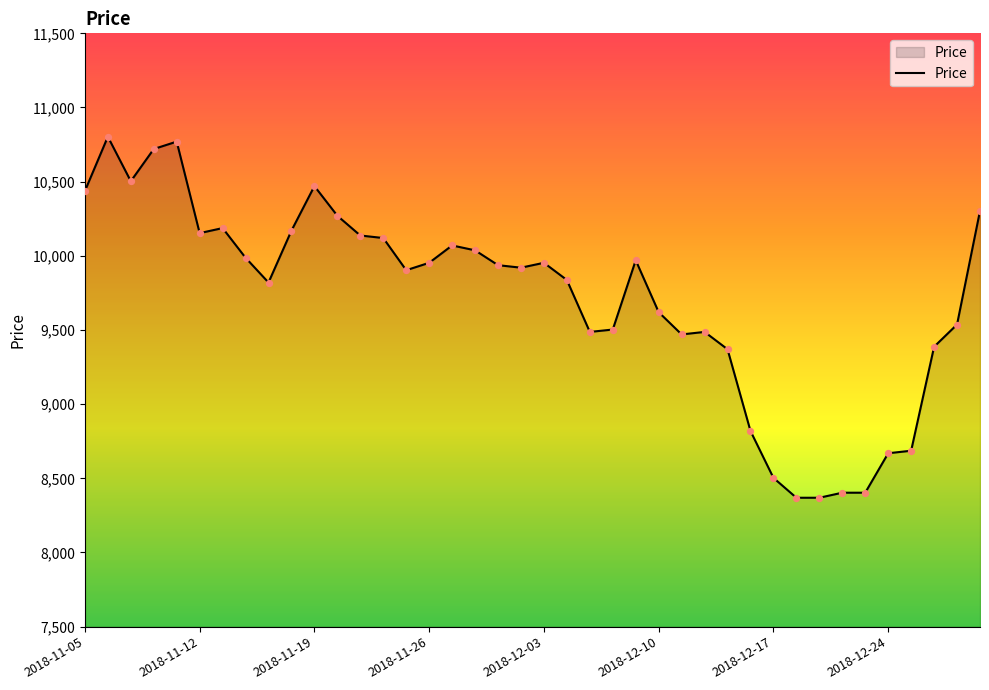

What is the smallest value displayed?

8369